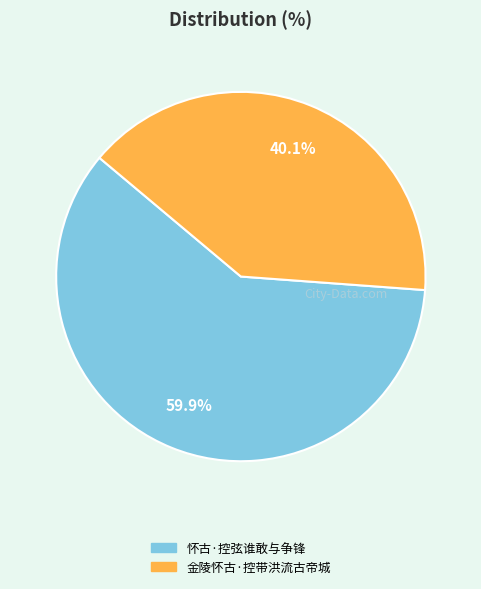

To the nearest percent, what is the combined percentage of 金陵怀古·控带洪流古帝城 and 怀古·控弦谁敢与争锋?

100%